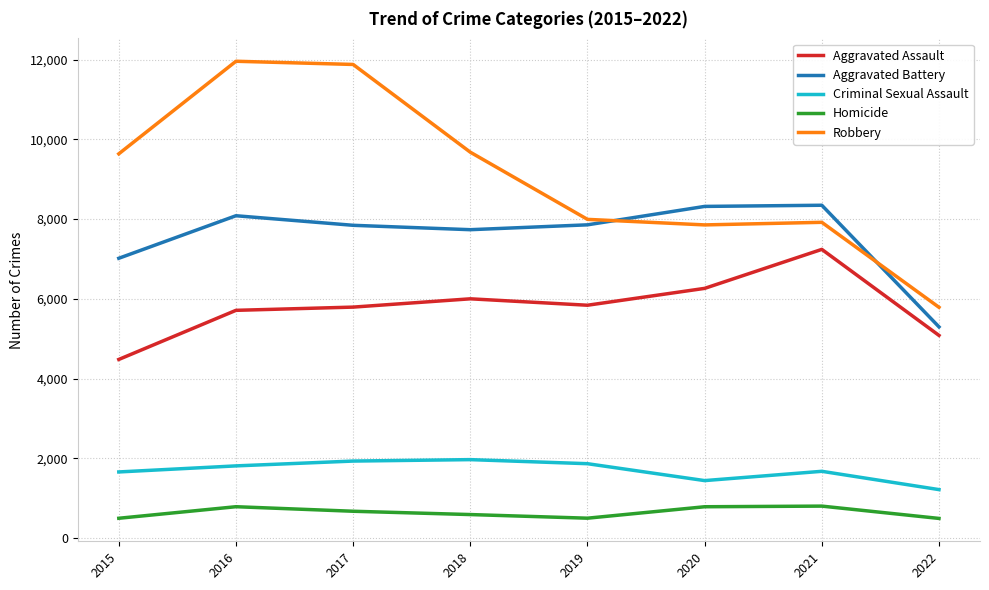

How many values in the Aggravated Battery series are below 7857?

4